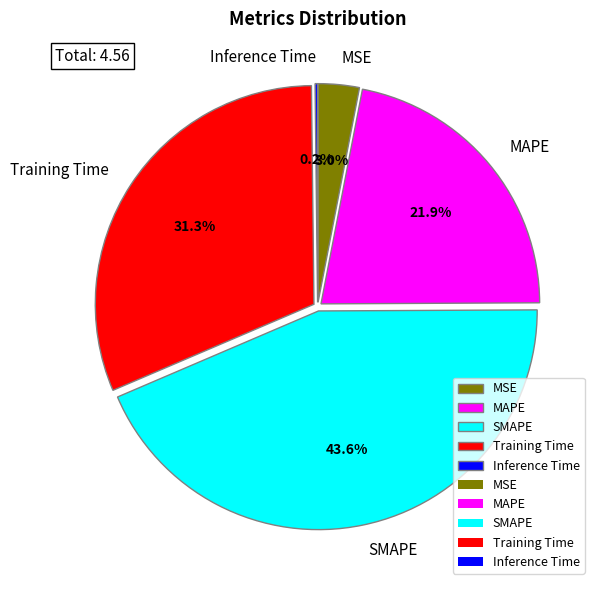

The MSE slice represents 12% of the pie. True or false?

False